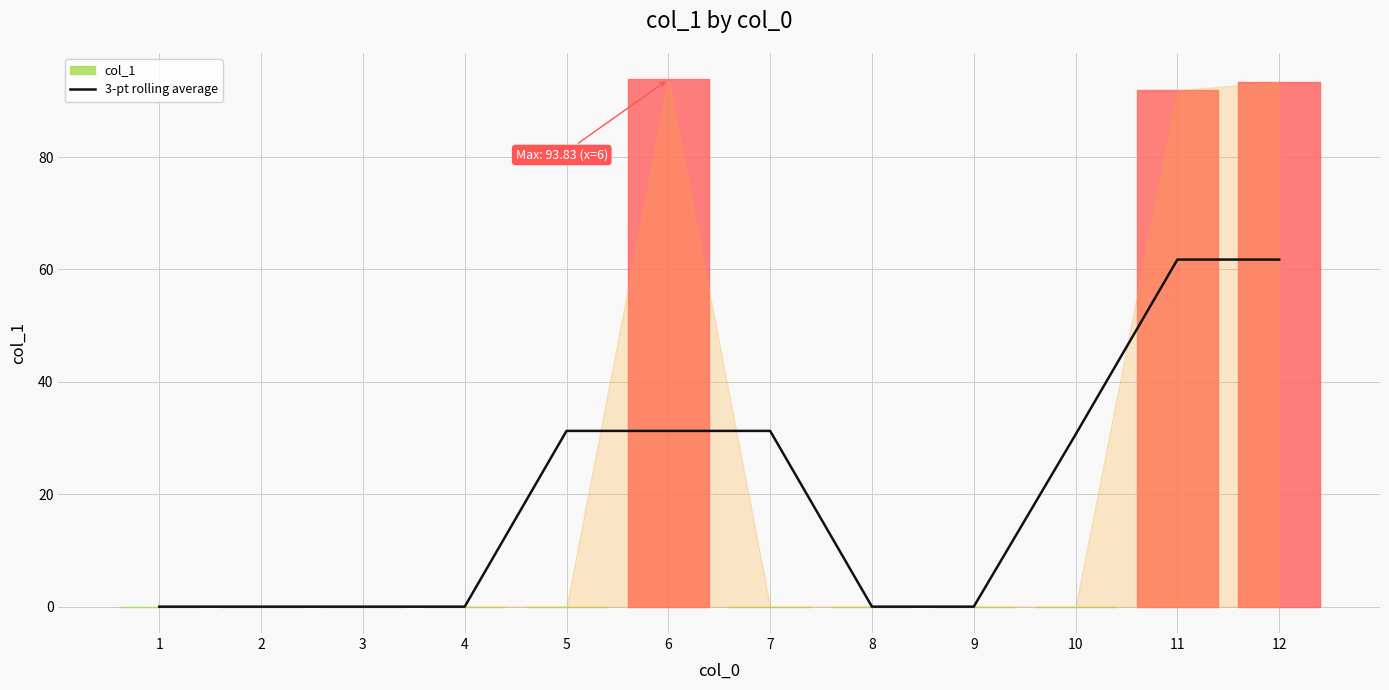

The 3-pt rolling average series shows 13.4 at 5. True or false?

False